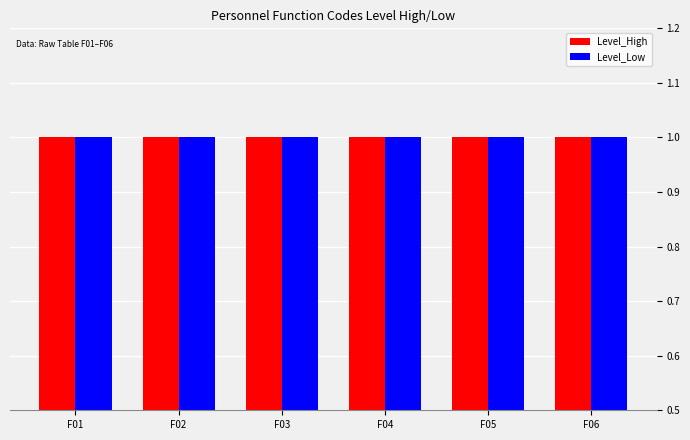

Is it true that Level_High equals 1.3 at F03?

False